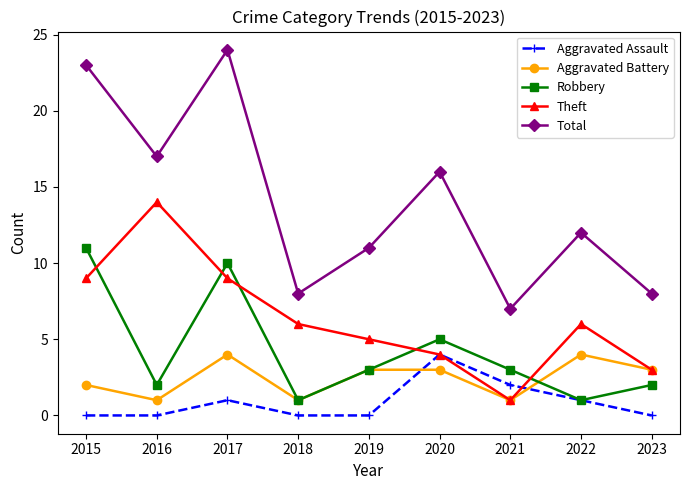

At which label does Total reach its peak?

2017